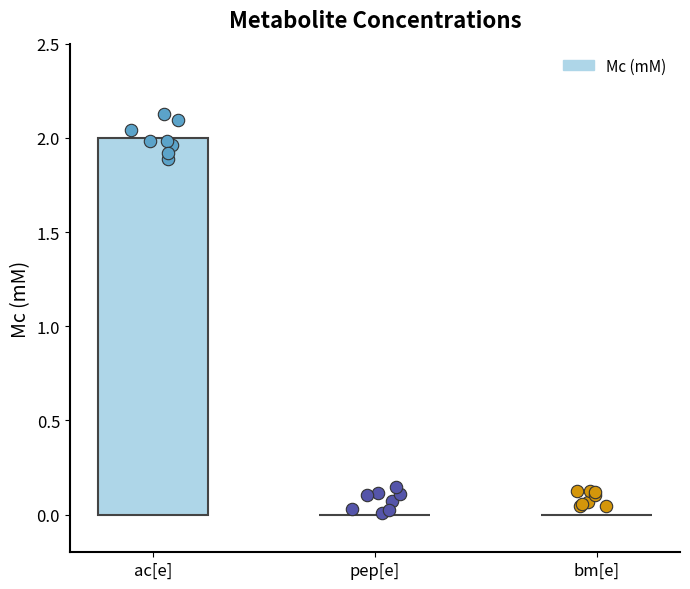

Which has a higher value, bm[e] or pep[e]?

bm[e]